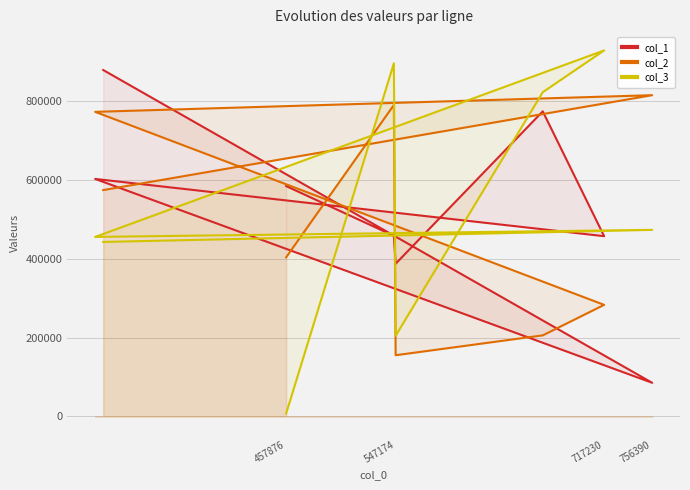

True or false: col_3 has more than 0 points higher than both neighbors.

True